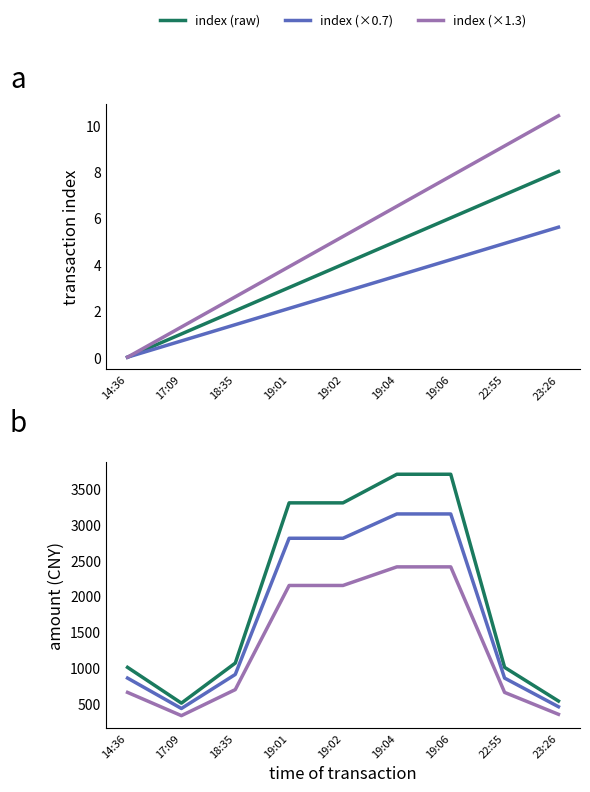

What is the total value across all series at 22:55?

2521.0